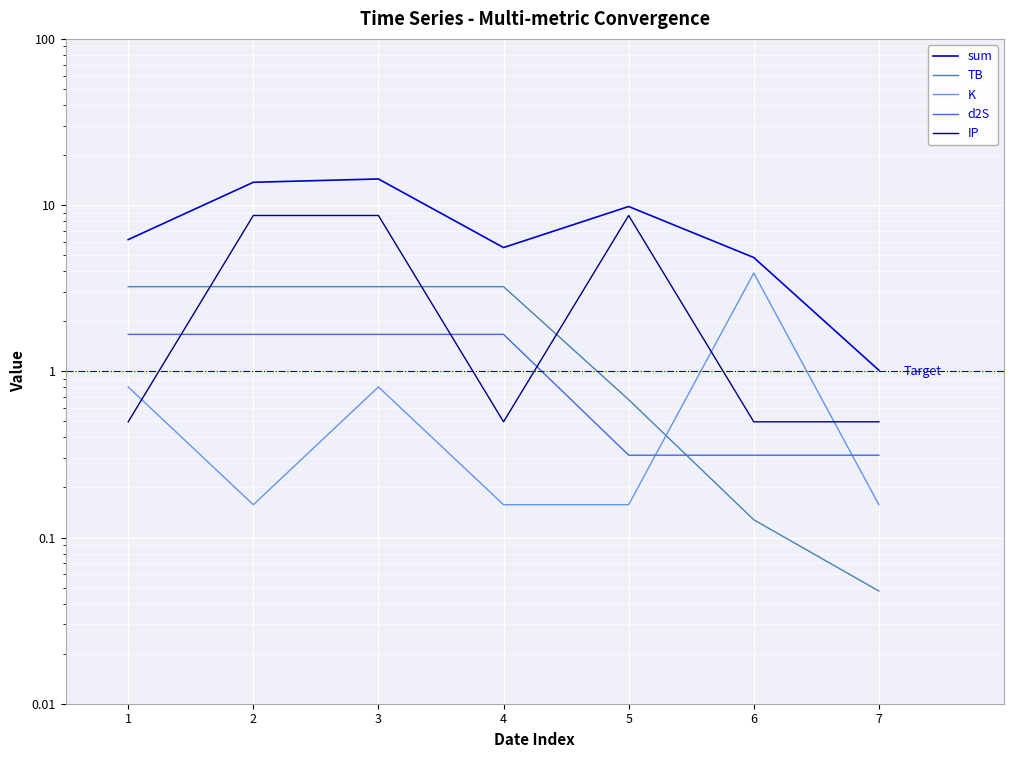

Between 2 and 5, which series saw the biggest shift?

sum